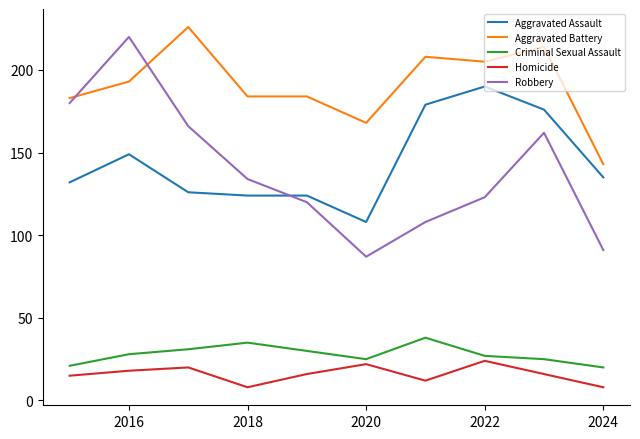

What is the sum of all Homicide values?

159